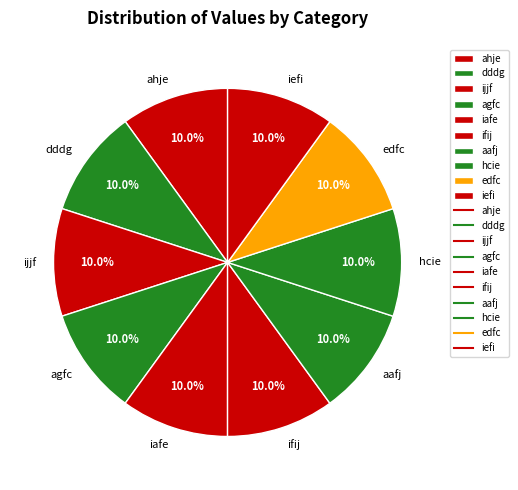

What percentage is the ifij slice, to the nearest percent?

10%